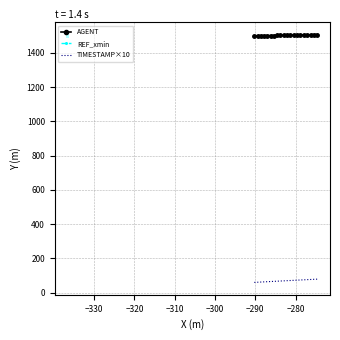

Which series has the widest spread of values?

TIMESTAMP×10